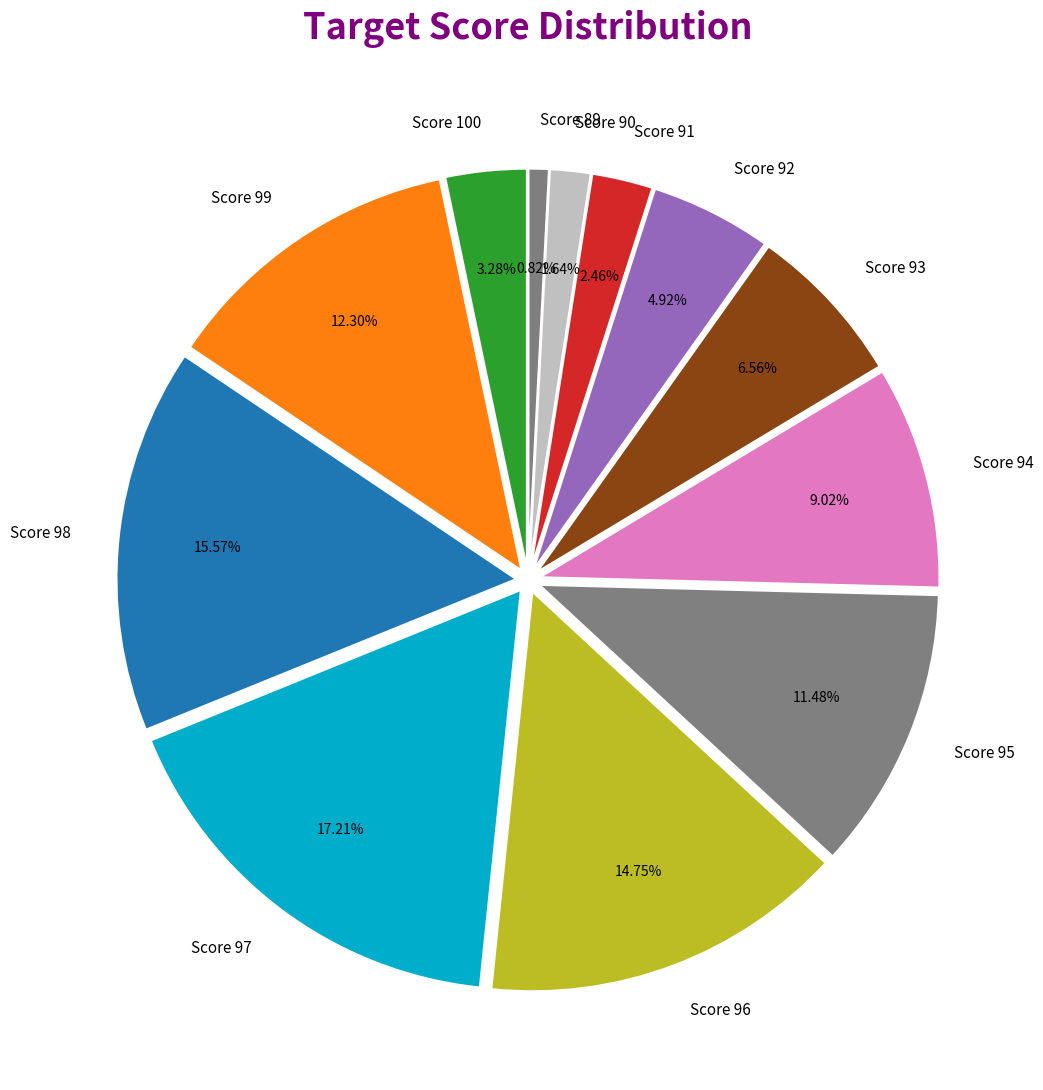

Does any single category account for the majority?

No